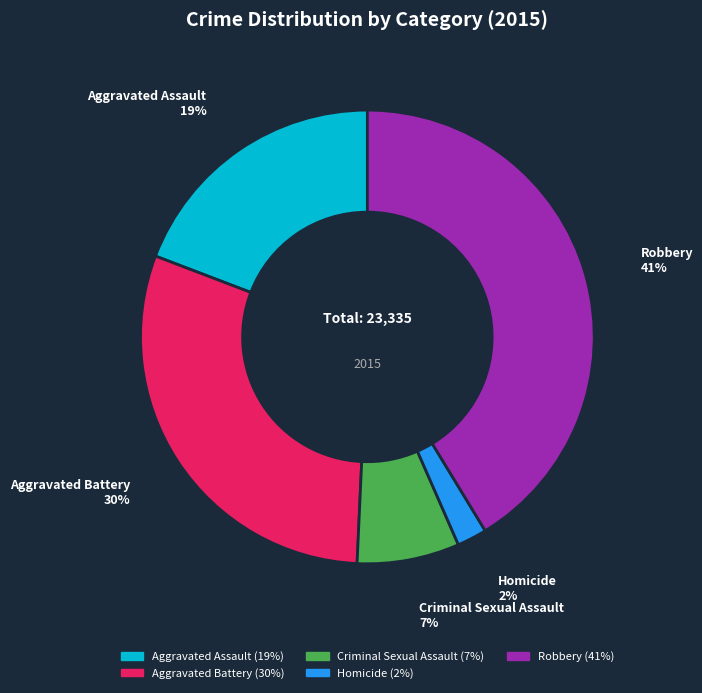

True or false: Robbery accounts for 48% of the total.

False